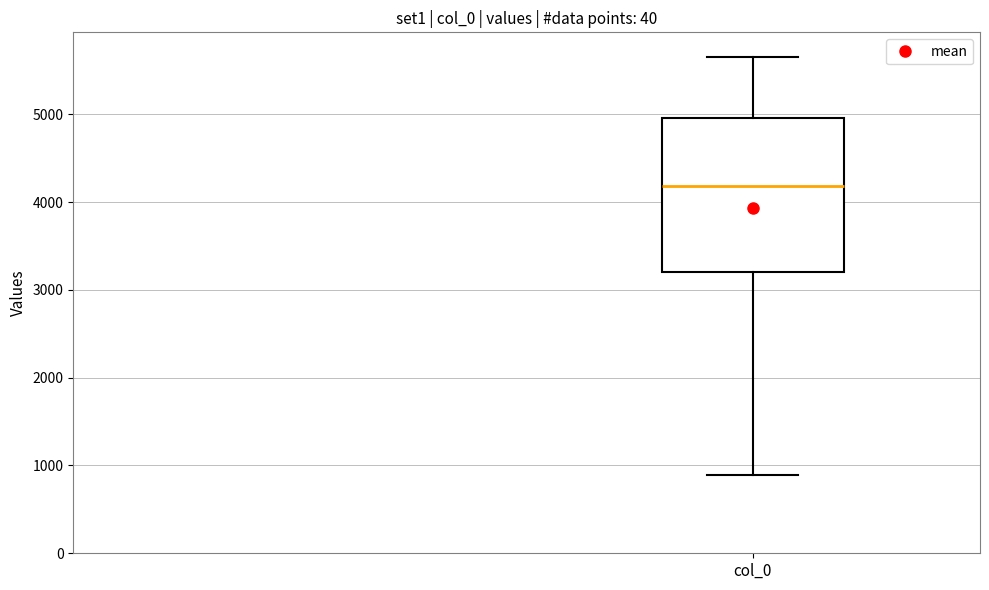

Read this box plot against the y-axis: the position of the median line, the range covered by the box, and the ends of both whiskers. The values are not printed on the chart, so give them approximately, as read against the axis.

median 4200, box 3200 to 5000, whiskers 900 to 5700